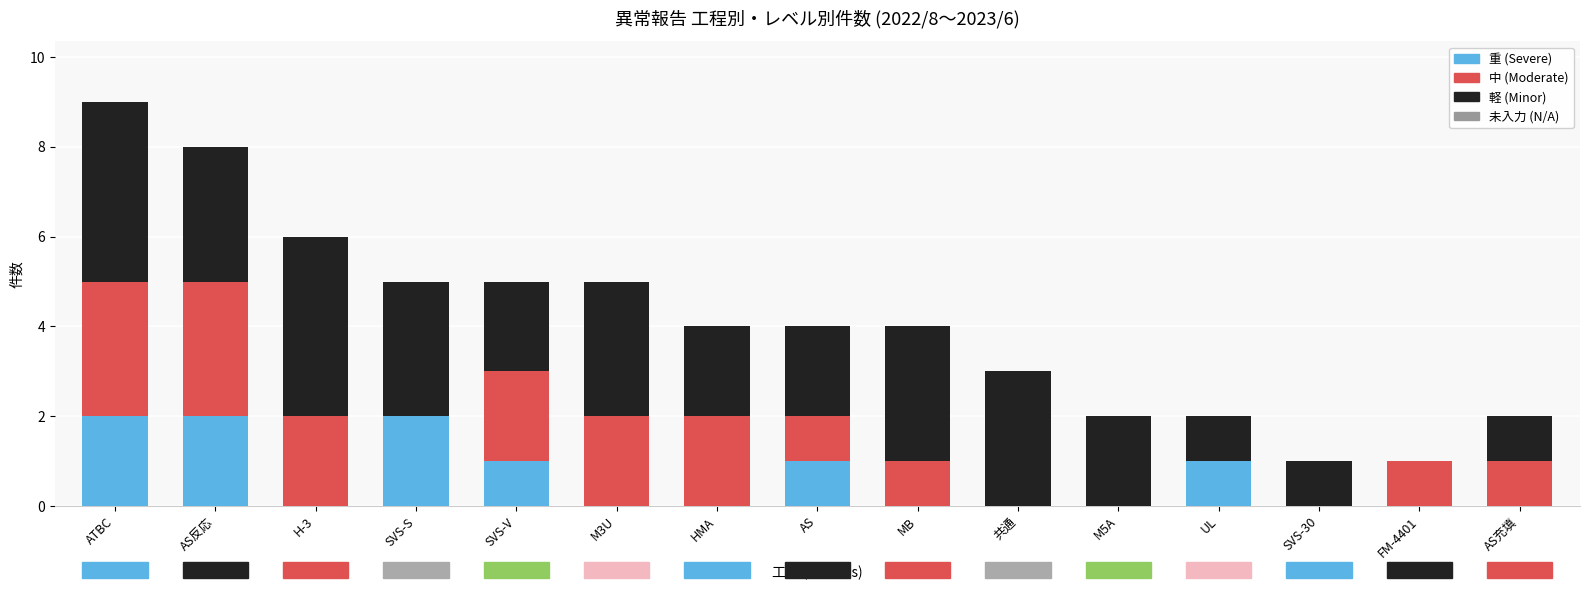

What is the total value across all series at ATBC?

9